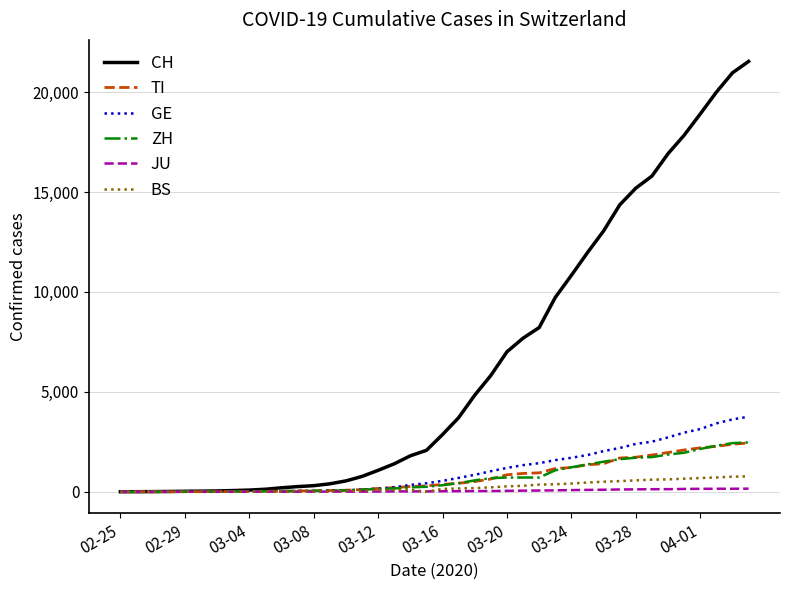

Which series has the largest total across all categories?

CH